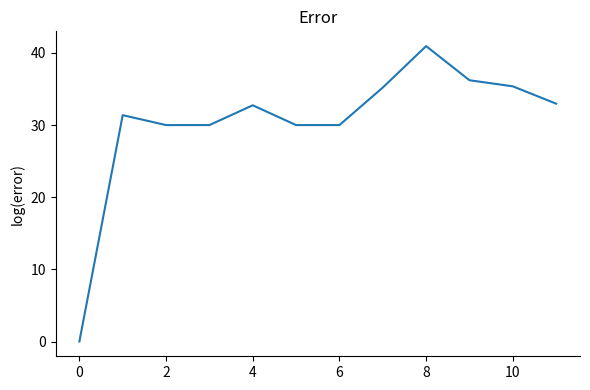

What is the maximum value shown in the chart?

40.9